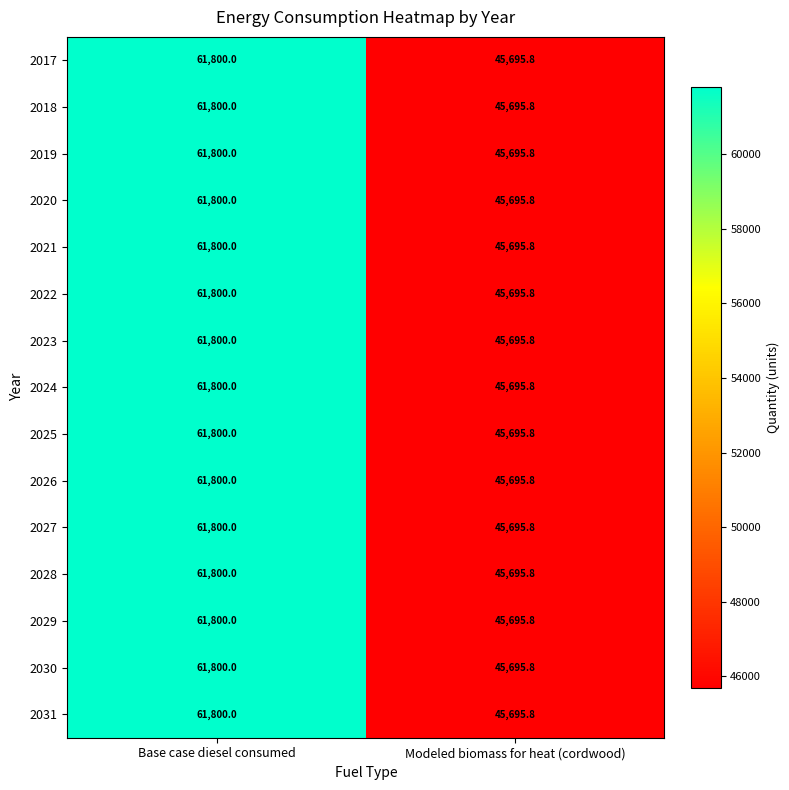

Reading left to right, transcribe all the data shown in this chart.

2017: Base case diesel consumed=61800.0	Modeled biomass for heat (cordwood)=45695.8
2018: Base case diesel consumed=61800.0	Modeled biomass for heat (cordwood)=45695.8
2019: Base case diesel consumed=61800.0	Modeled biomass for heat (cordwood)=45695.8
2020: Base case diesel consumed=61800.0	Modeled biomass for heat (cordwood)=45695.8
2021: Base case diesel consumed=61800.0	Modeled biomass for heat (cordwood)=45695.8
2022: Base case diesel consumed=61800.0	Modeled biomass for heat (cordwood)=45695.8
2023: Base case diesel consumed=61800.0	Modeled biomass for heat (cordwood)=45695.8
2024: Base case diesel consumed=61800.0	Modeled biomass for heat (cordwood)=45695.8
2025: Base case diesel consumed=61800.0	Modeled biomass for heat (cordwood)=45695.8
2026: Base case diesel consumed=61800.0	Modeled biomass for heat (cordwood)=45695.8
2027: Base case diesel consumed=61800.0	Modeled biomass for heat (cordwood)=45695.8
2028: Base case diesel consumed=61800.0	Modeled biomass for heat (cordwood)=45695.8
2029: Base case diesel consumed=61800.0	Modeled biomass for heat (cordwood)=45695.8
2030: Base case diesel consumed=61800.0	Modeled biomass for heat (cordwood)=45695.8
2031: Base case diesel consumed=61800.0	Modeled biomass for heat (cordwood)=45695.8